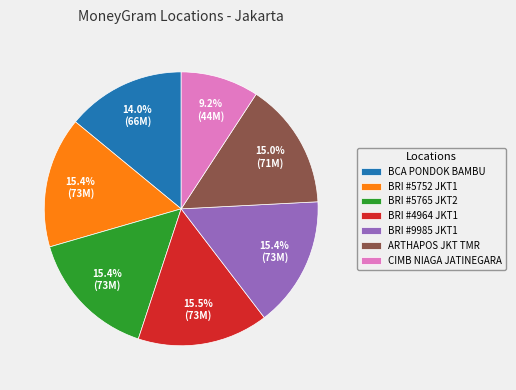

Which category has the smallest portion of the pie?

CIMB NIAGA JATINEGARA